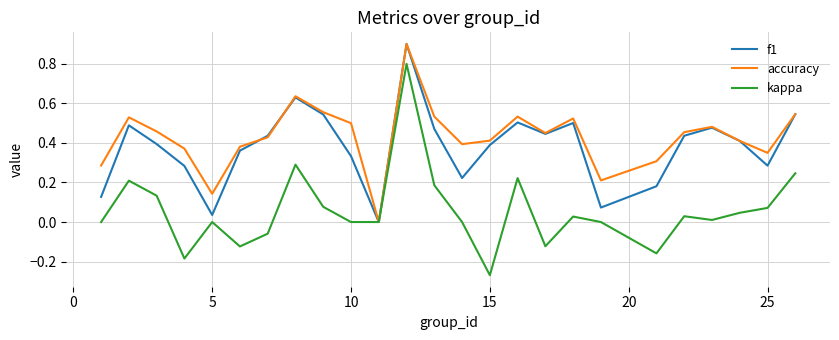

Is this an area chart (filled region under the line)?

No